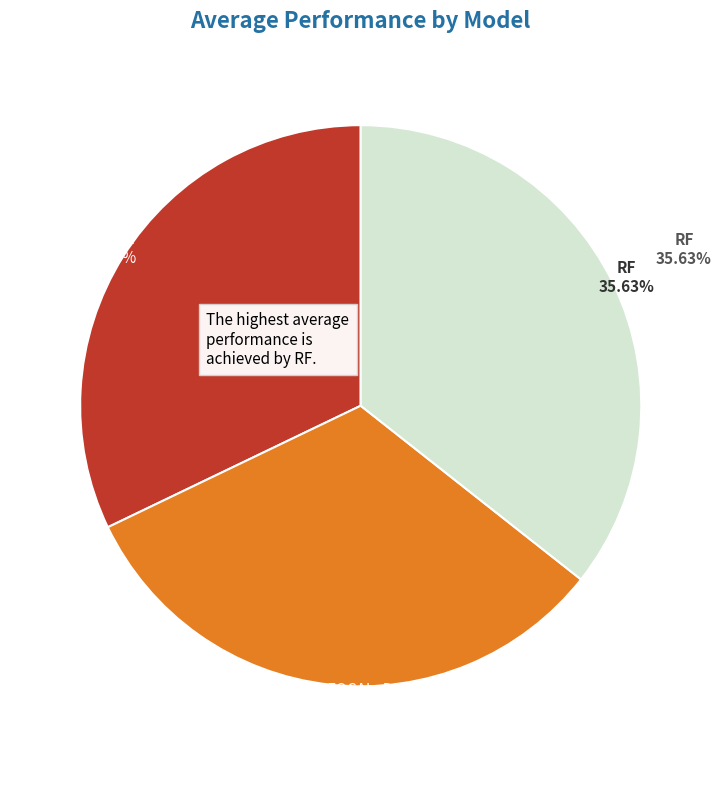

Count the number of slices in the pie.

3